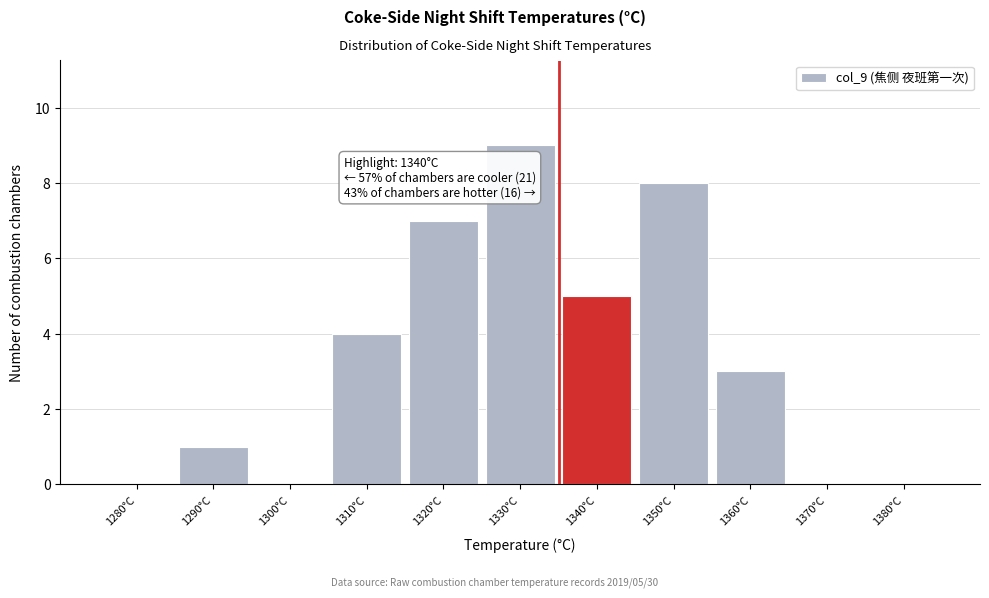

Reading left to right, list all the values displayed in this chart.

1280°C=0	1290°C=1	1300°C=0	1310°C=4	1320°C=7	1330°C=9	1340°C=5	1350°C=8	1360°C=3	1370°C=0	1380°C=0